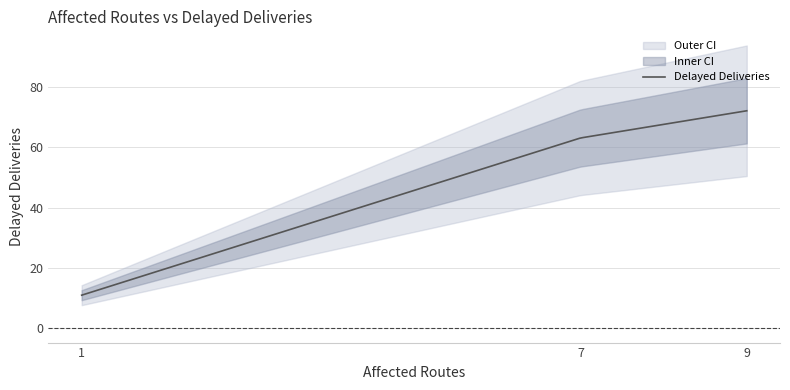

Is this an area chart (filled region under the line)?

No